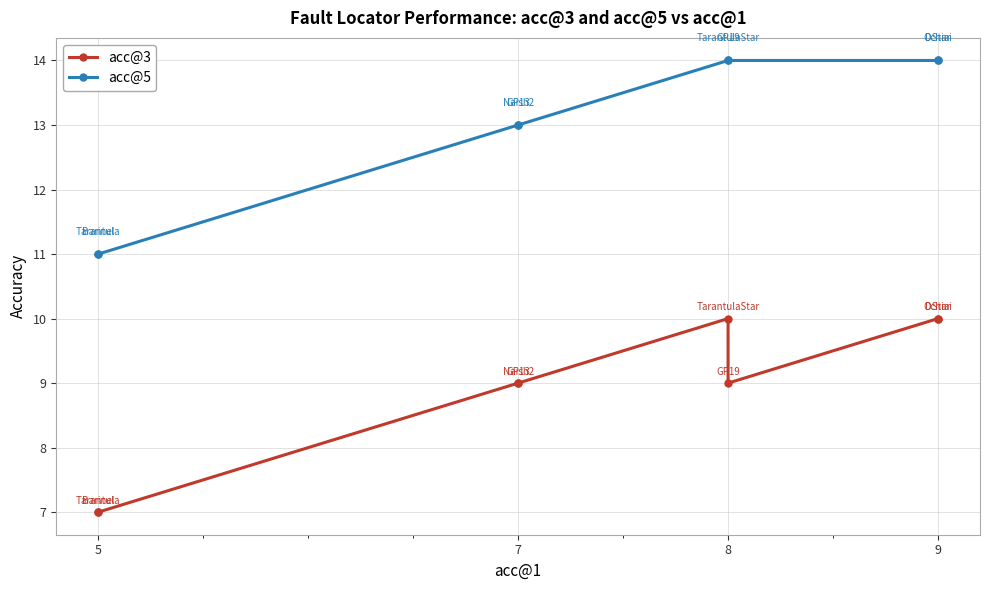

Which series has the largest range (max minus min)?

acc@3